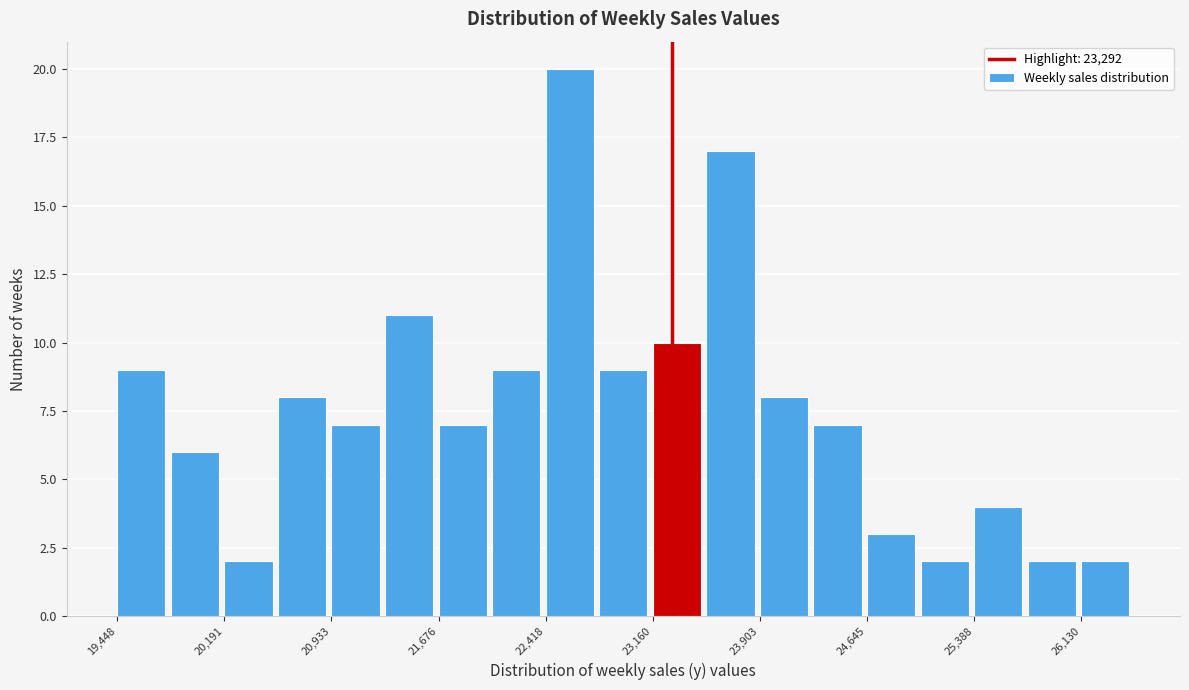

Read against the x-axis, roughly where is the centre of the tallest bar?

22600